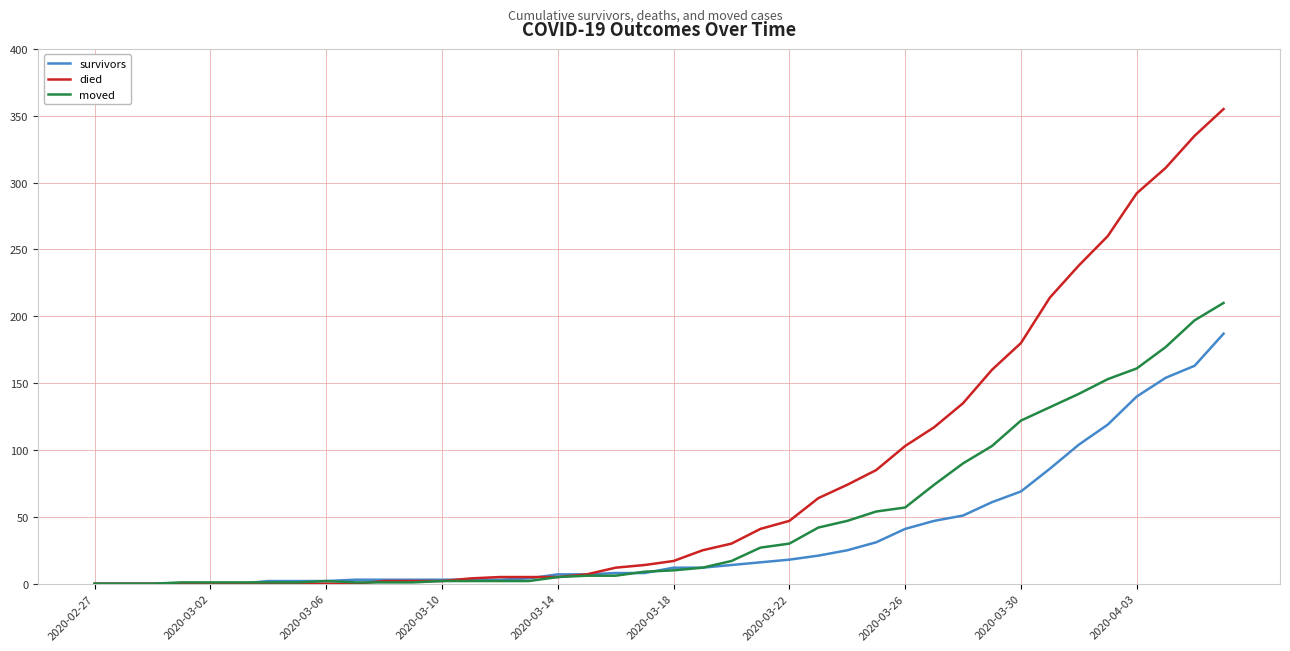

What is the maximum value shown in the chart?

355